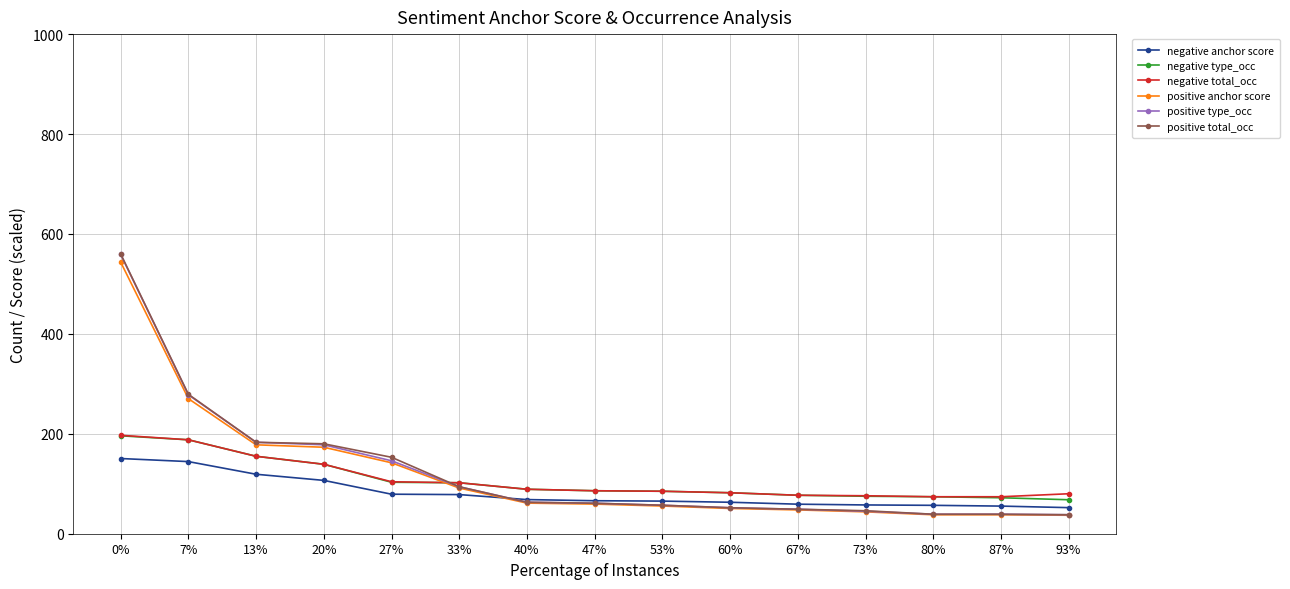

What is the lowest value of the positive type_occ series?

38.0